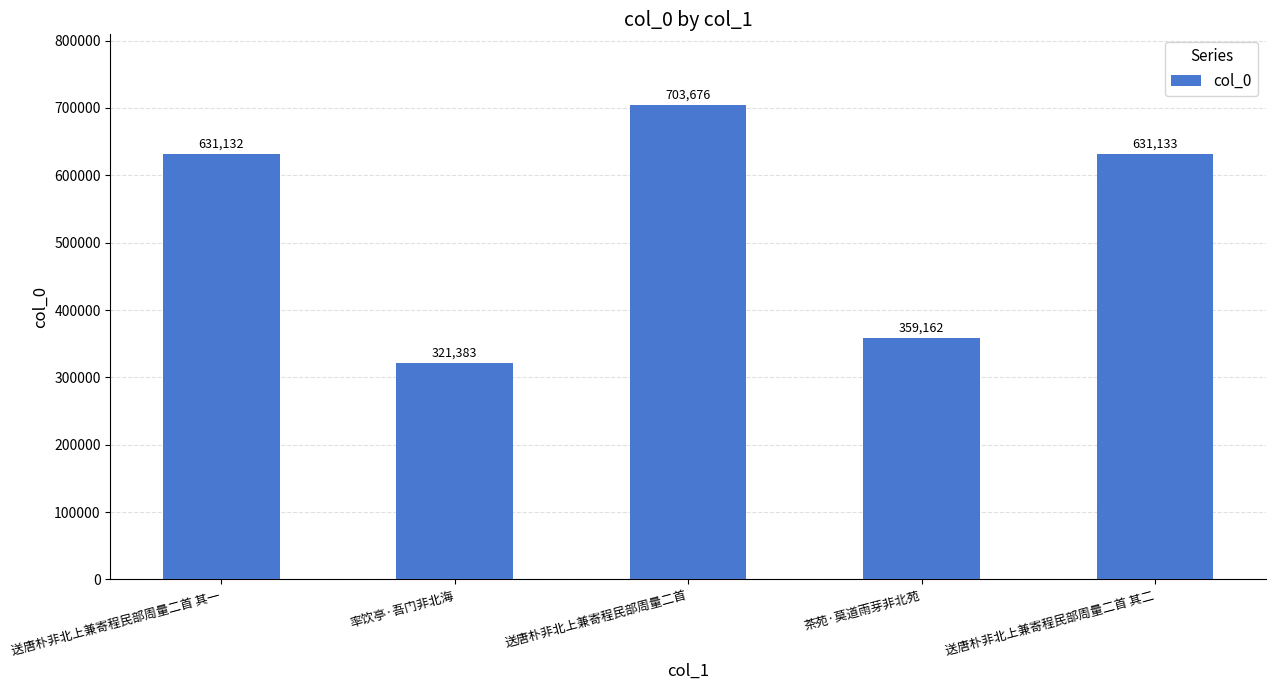

What is the label of the 1st bar from the left?

送唐朴非北上兼寄程民部周量二首 其一